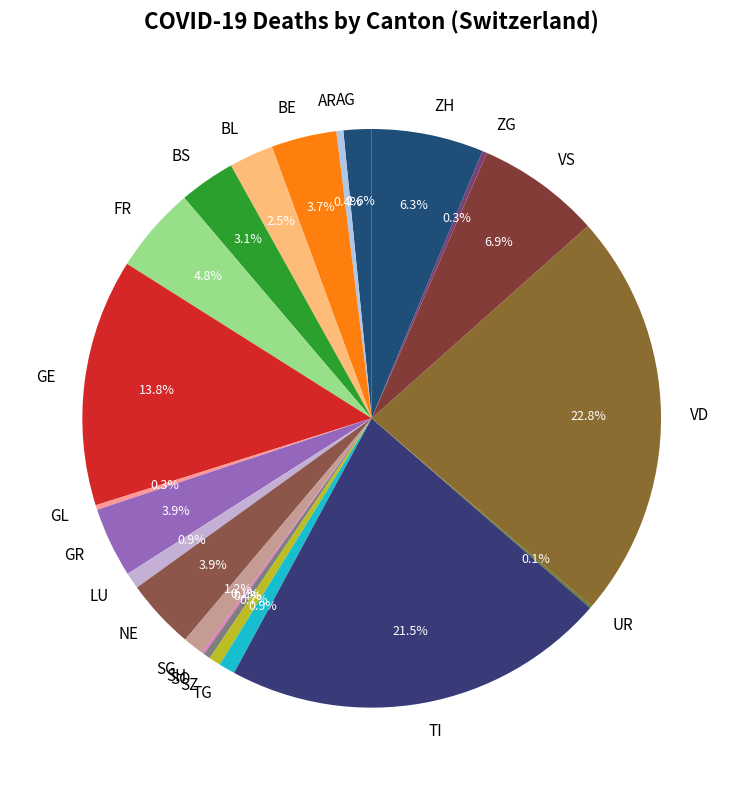

Which slice is the largest?

VD